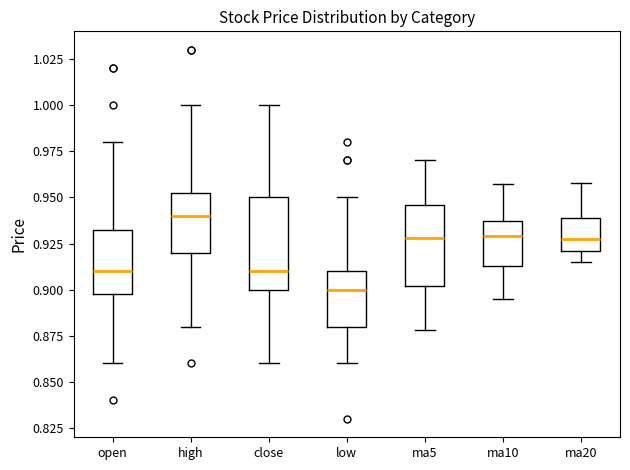

Which box has the highest median line?

high